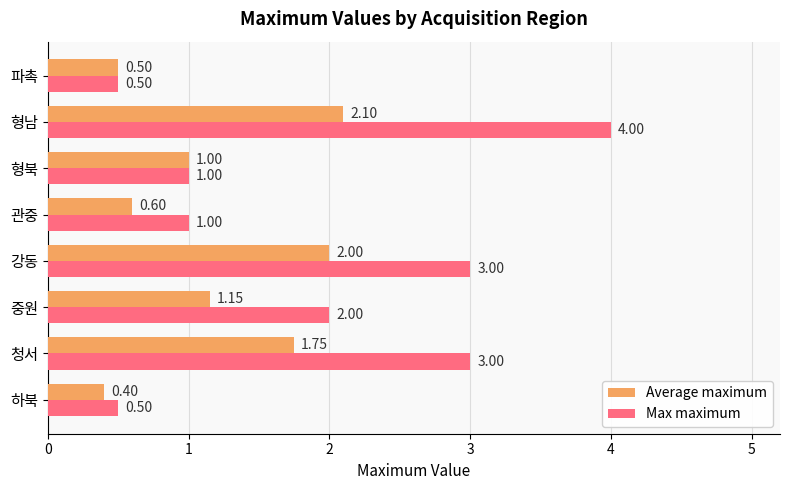

Is the value of Average maximum at 형북 greater than the value of Max maximum at 중원?

No